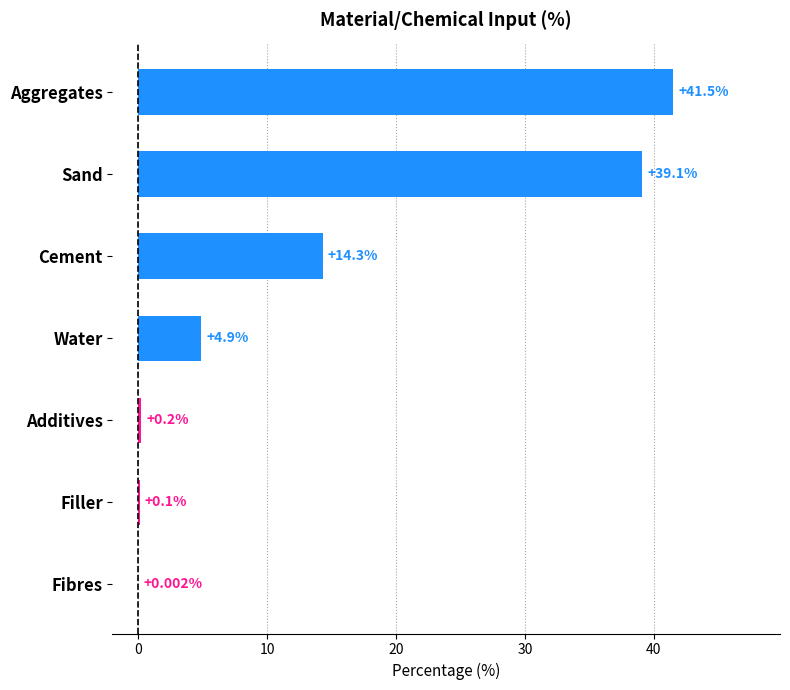

At which category does the chart reach its peak across all series?

Aggregates